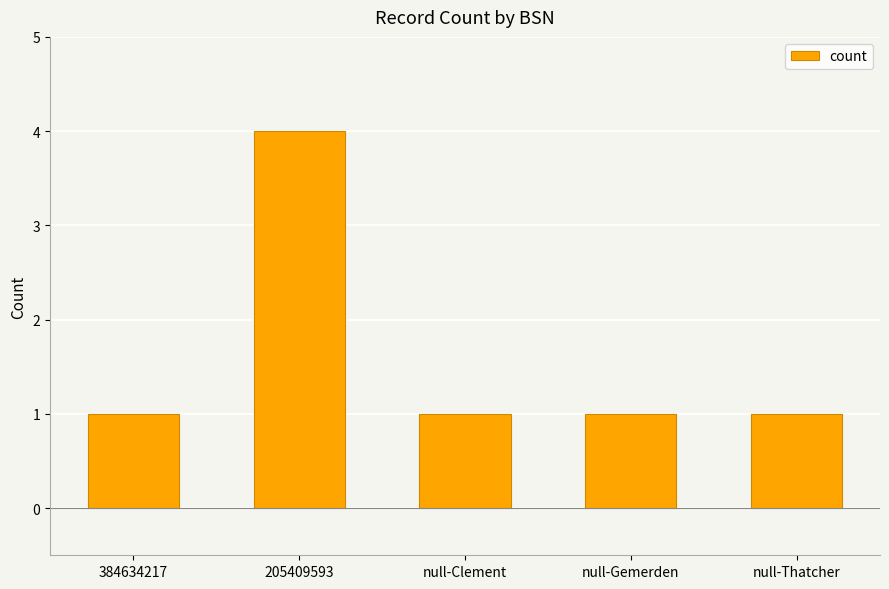

What is the ratio of the value at null-Gemerden to the value at 384634217?

1.0